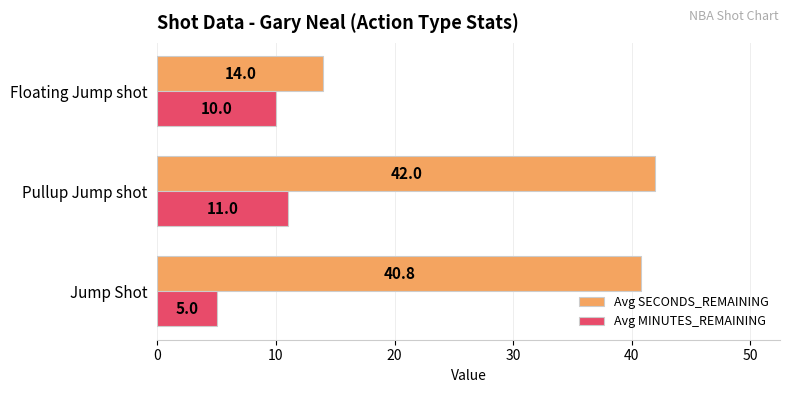

What is the average value of the Avg SECONDS_REMAINING series?

32.3